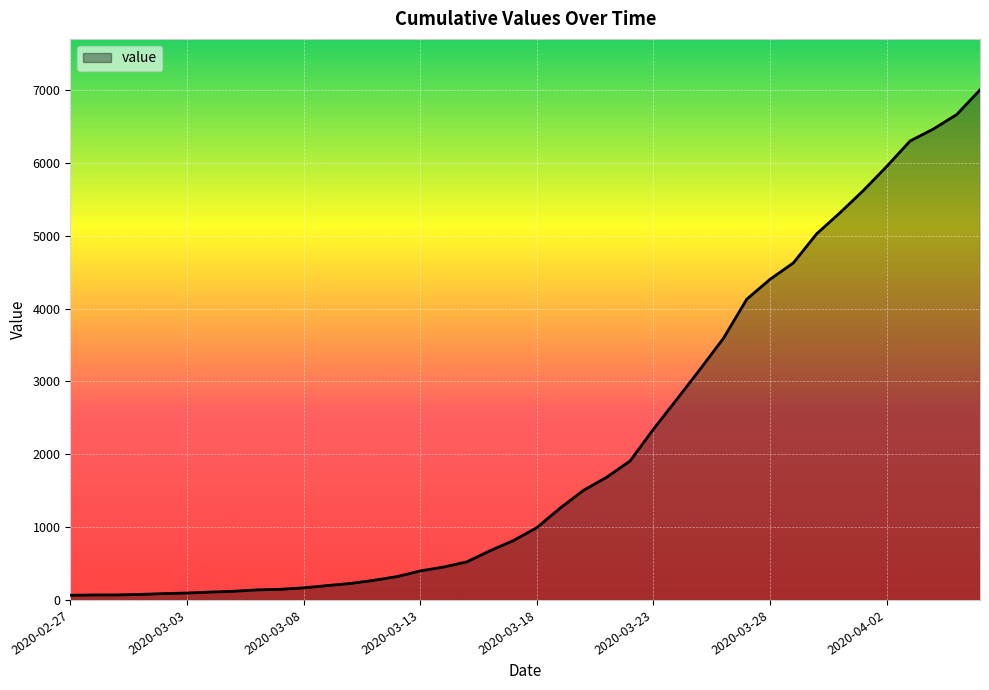

What is the maximum value shown in the chart?

7003